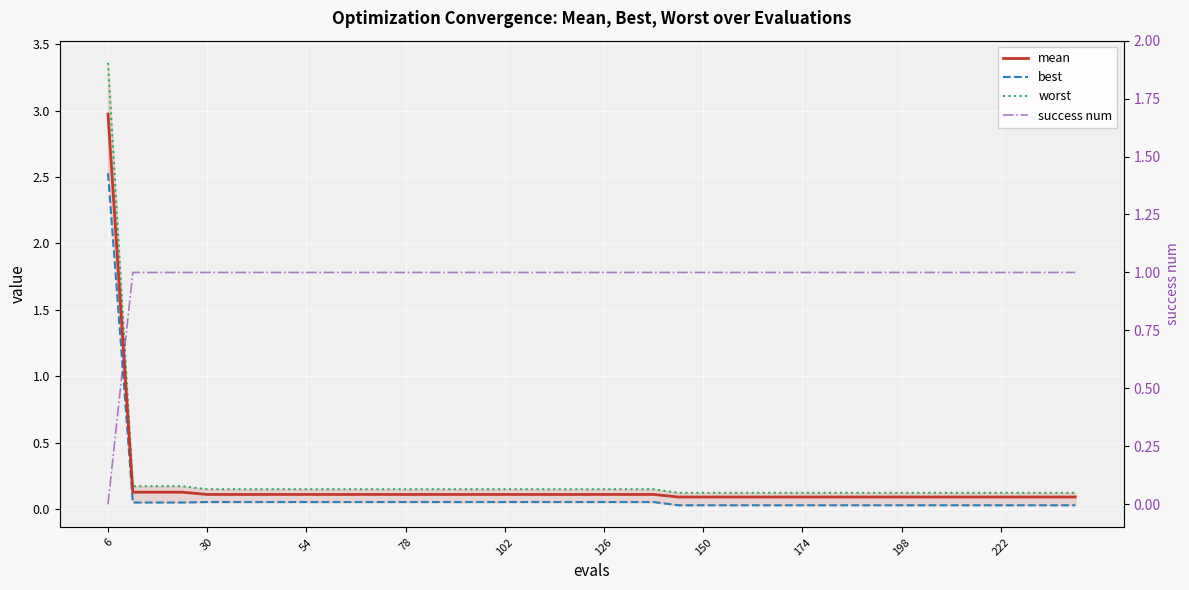

True or false: worst and best cross at least once.

False